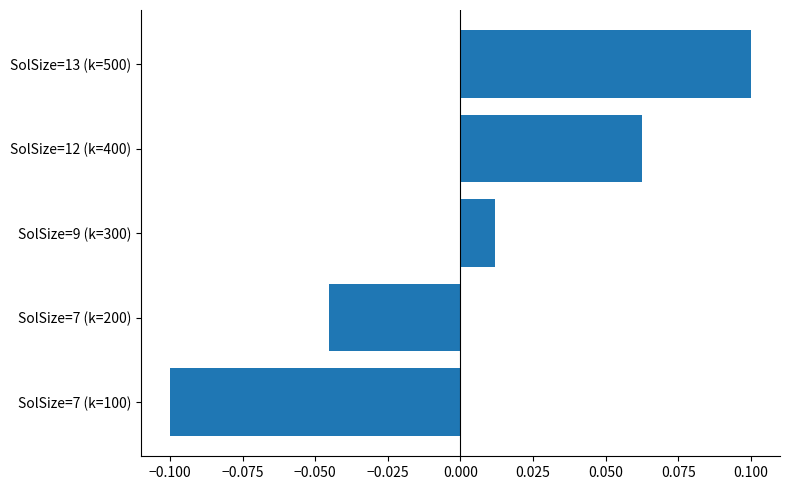

List the labels in order of value, smallest first.

SolSize=7 (k=100), SolSize=7 (k=200), SolSize=9 (k=300), SolSize=12 (k=400), SolSize=13 (k=500)